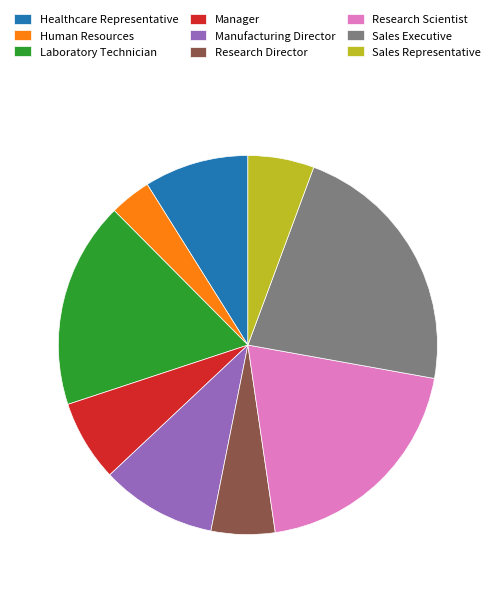

Which has a higher value, Research Director or Manufacturing Director?

Manufacturing Director